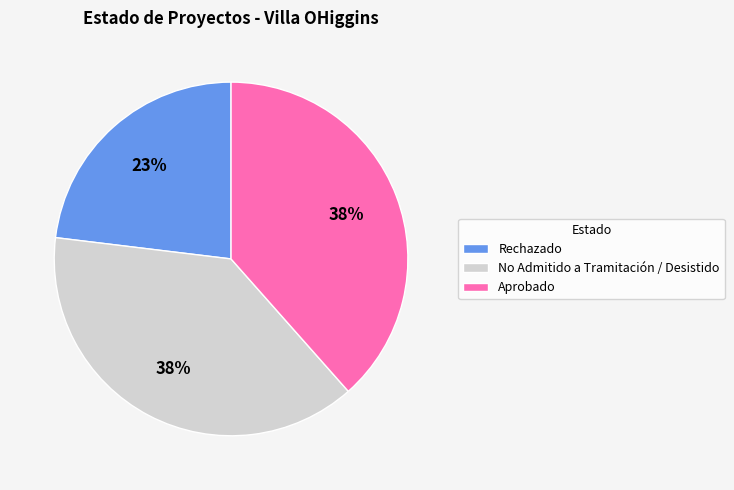

Does Aprobado represent more than half of the total?

No